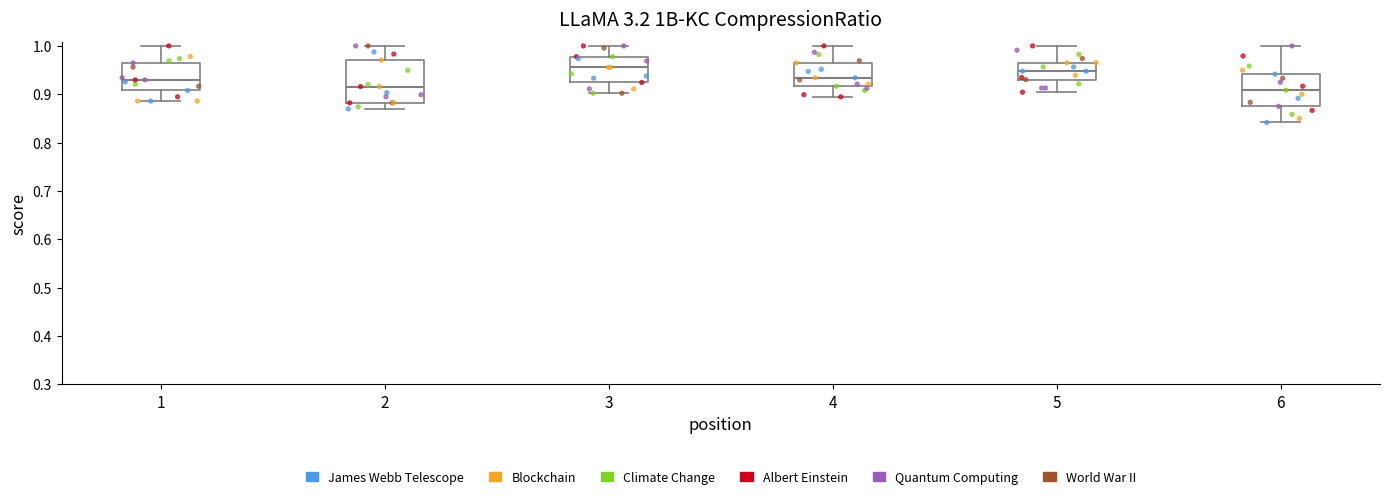

Where does the median line of the box at x = 1 sit on the y-axis? The values are not printed on the chart, so give them approximately, as read against the axis.

0.93